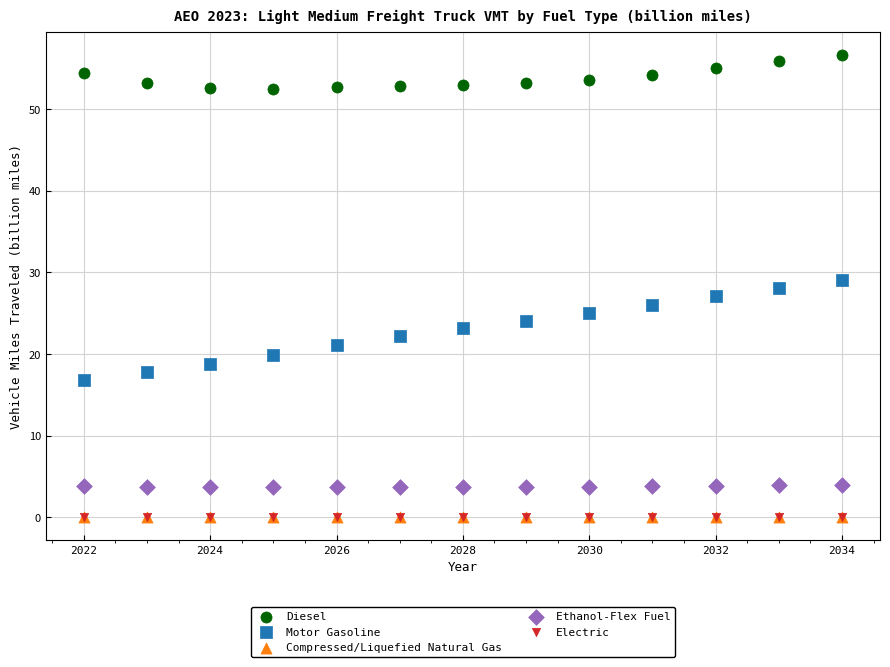

Which series has the largest Y range (max minus min)?

Motor Gasoline